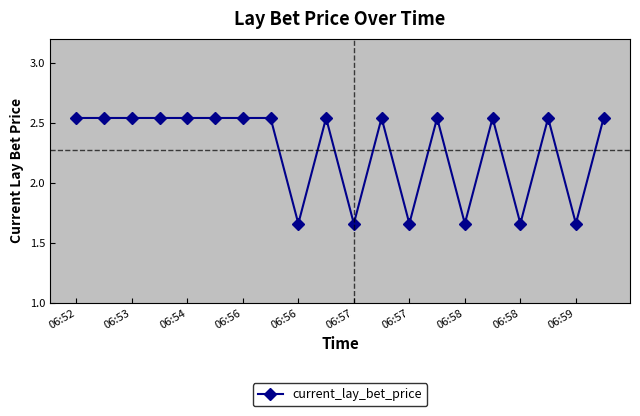

Count the values in the range 1 to 2.

6